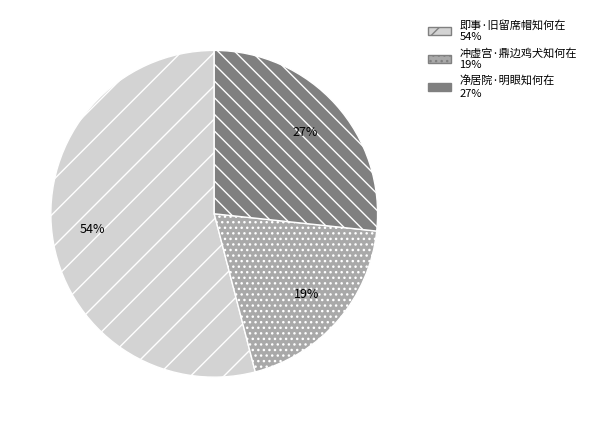

What is the smallest slice in the pie chart?

冲虚宫·鼎边鸡犬知何在